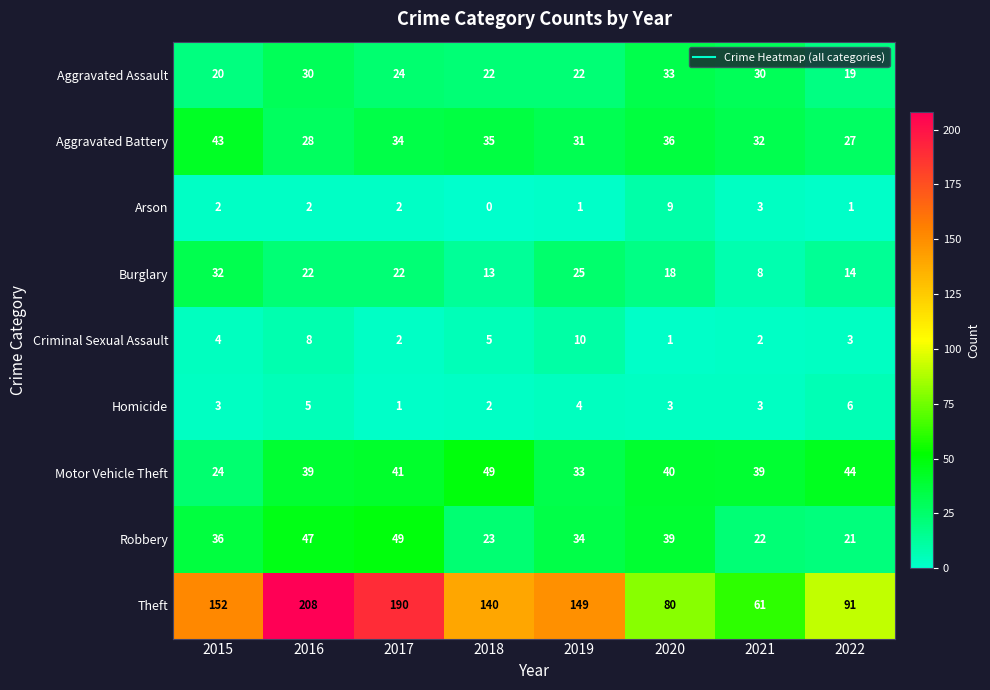

How many Homicide values are between 3 and 5?

5